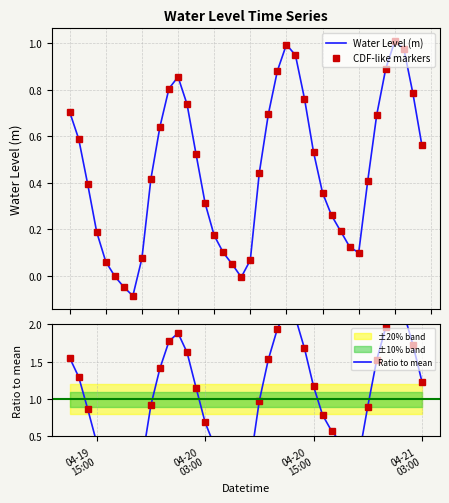

List the series in order of their peak value, highest first.

Ratio to mean, Water Level (m), CDF-like markers